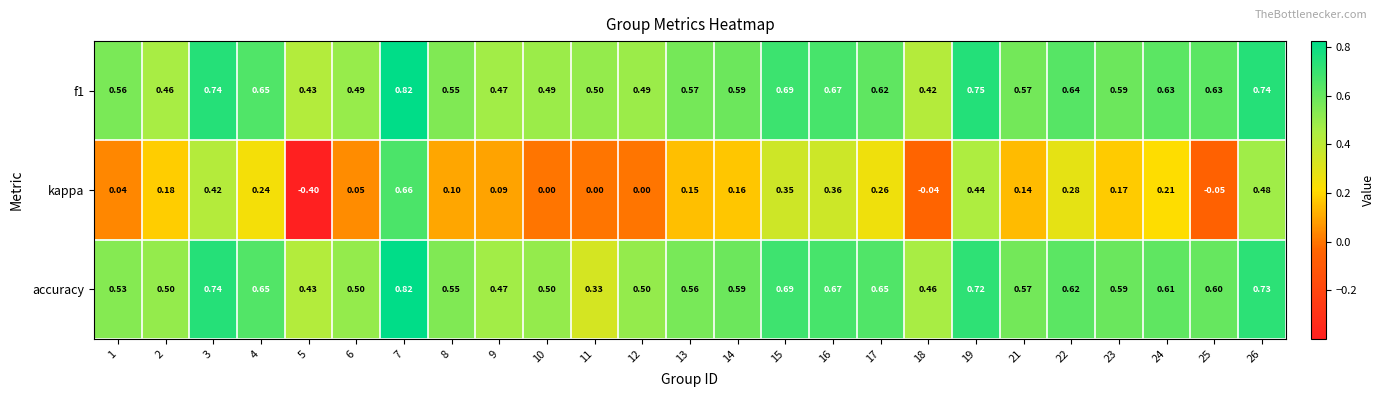

Which series changed the most between 13 and 25?

kappa